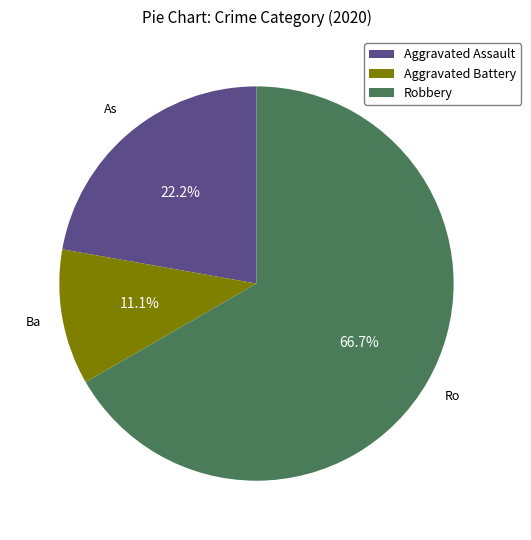

Between Robbery and Aggravated Battery, which is larger?

Robbery